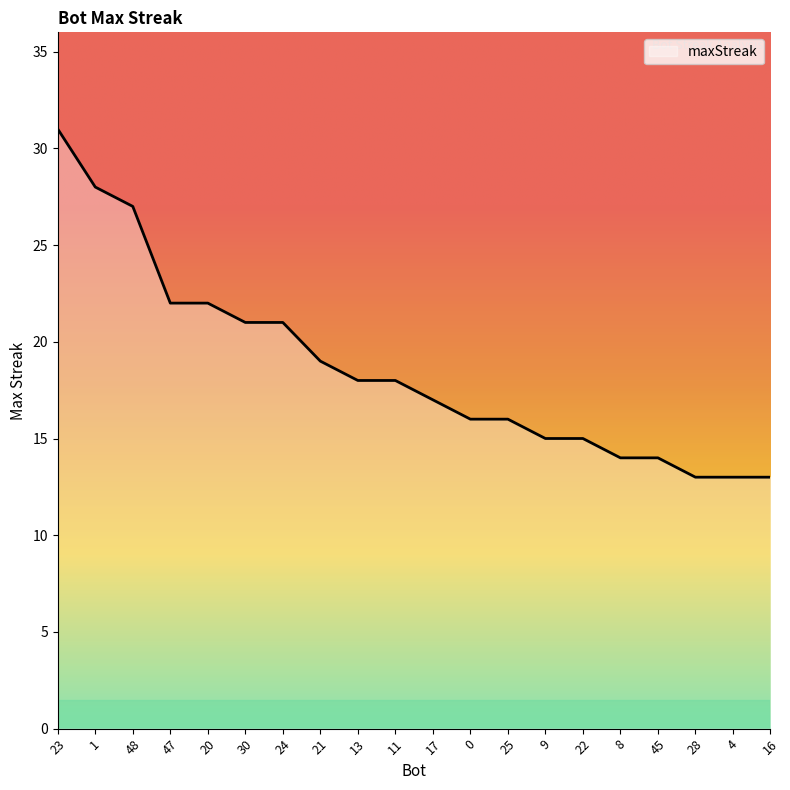

What is the change in value from 20 to 45?

-8